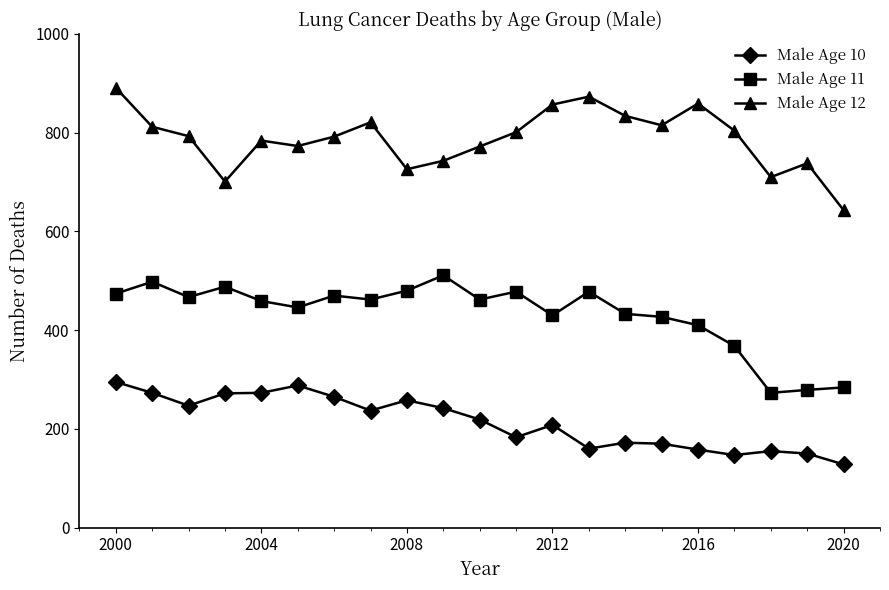

What is the greatest value displayed?

891